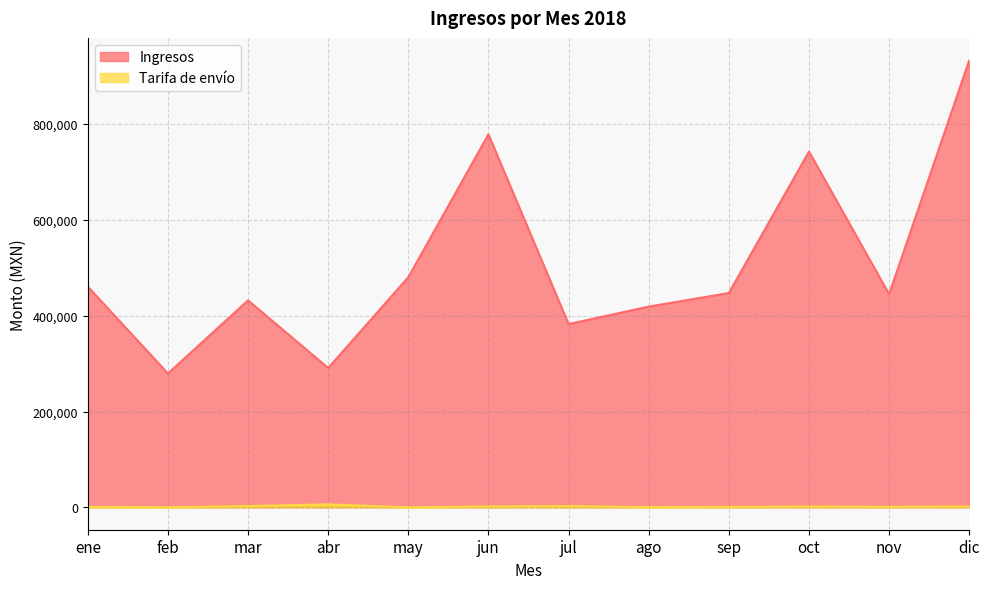

Is the value of Tarifa de envío at abr greater than the value of Ingresos at ene?

No